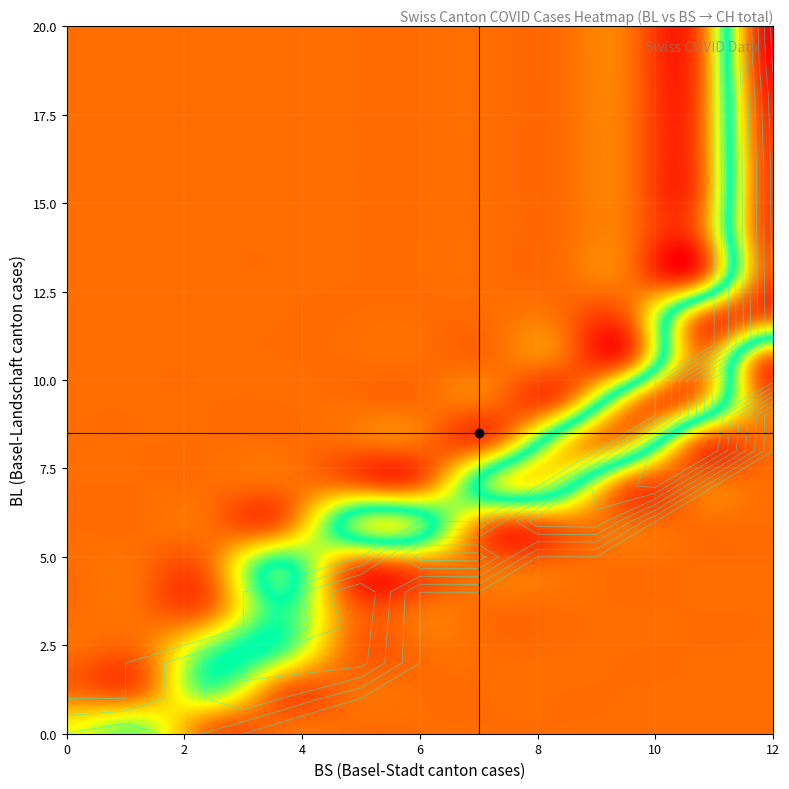

True or false: CH has a value of 32 at 20.

False